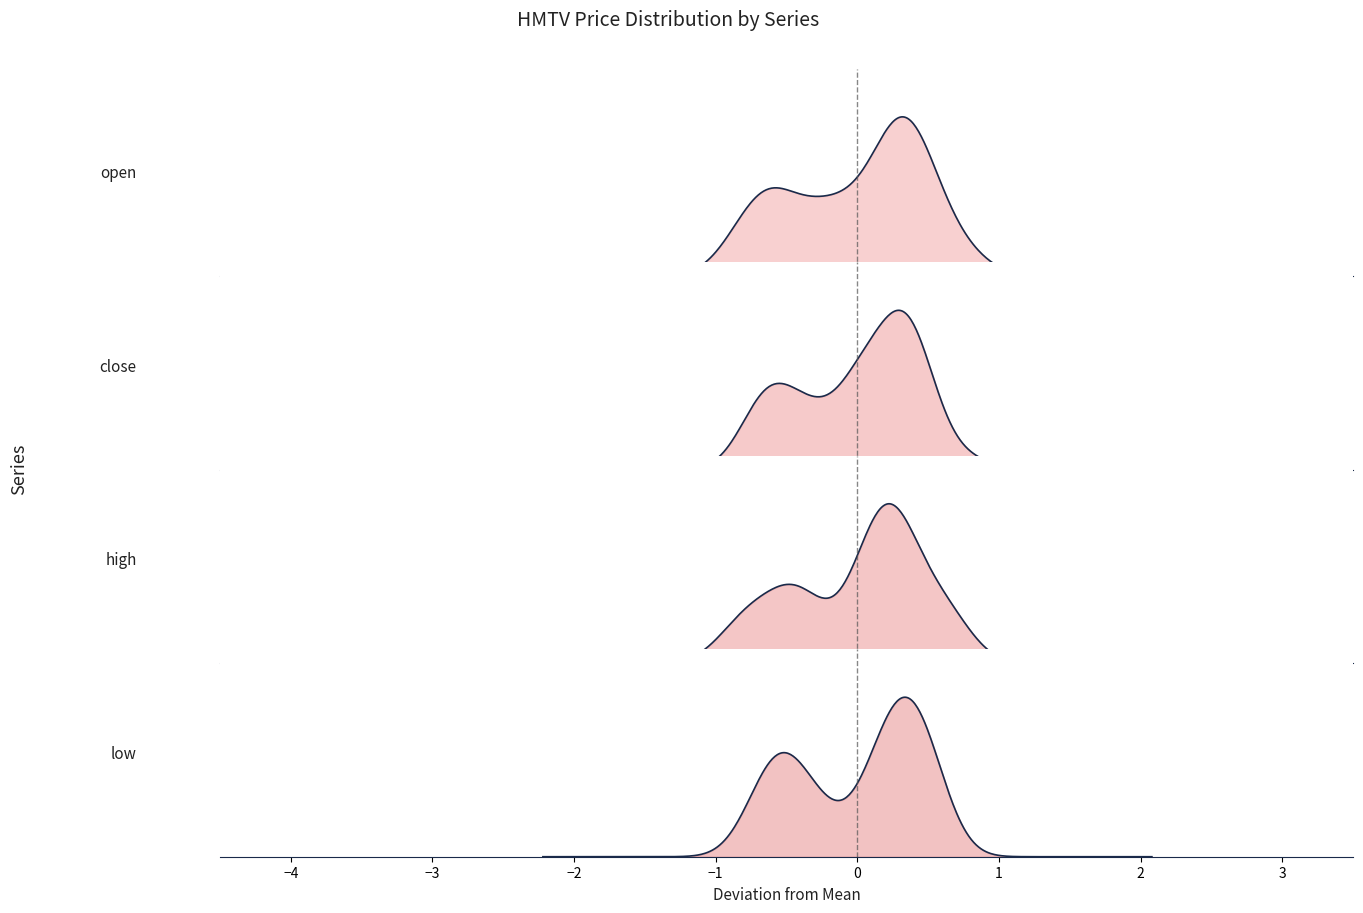

How many lines are shown in the chart?

4